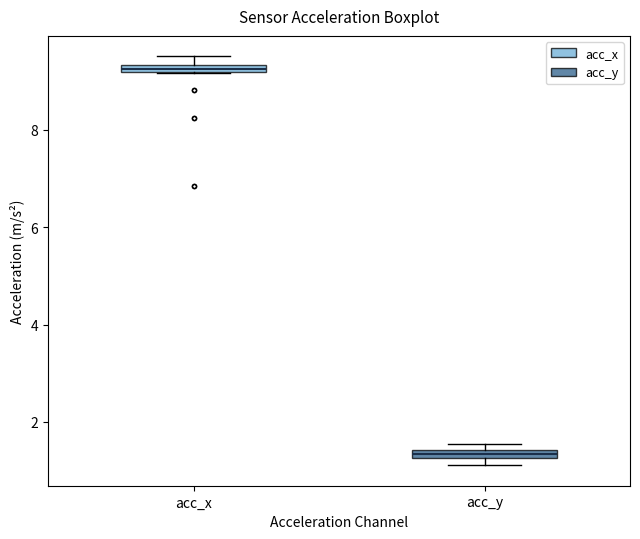

Where is the lower edge of the box for acc_y on the y-axis? The values are not printed on the chart, so give them approximately, as read against the axis.

1.2